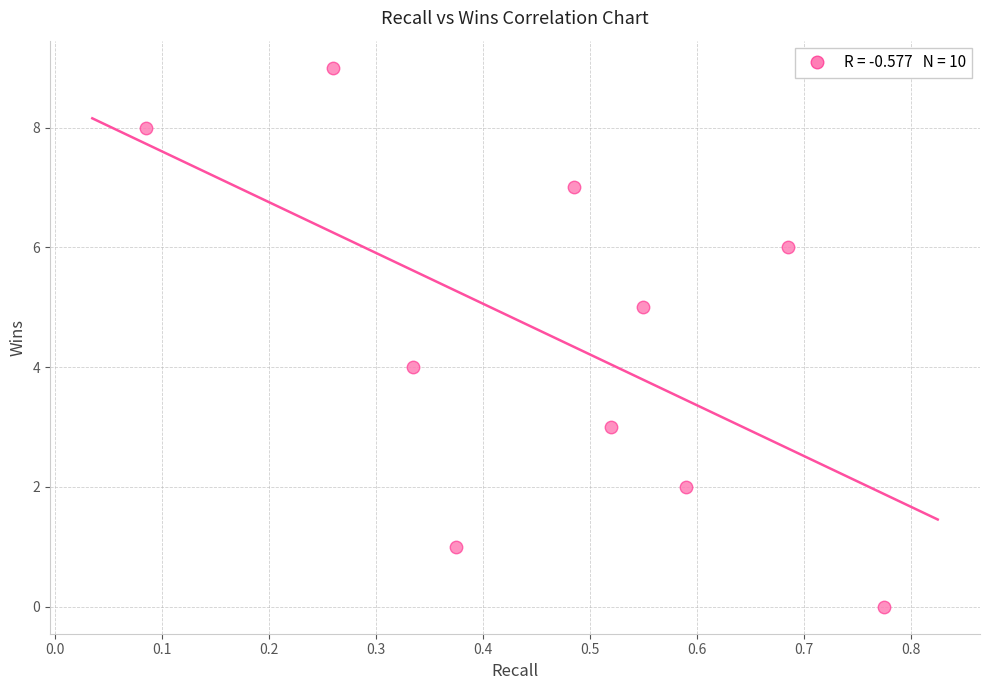

What is the range of Y values (max minus min)?

9